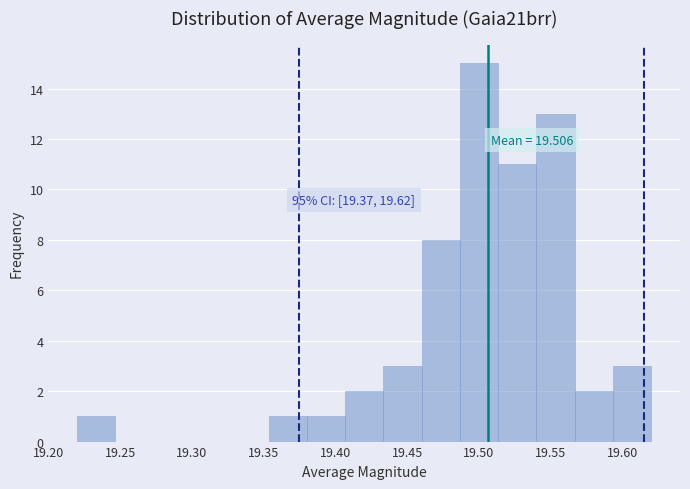

Which range on the x-axis has the tallest bar?

19.485 to 19.515